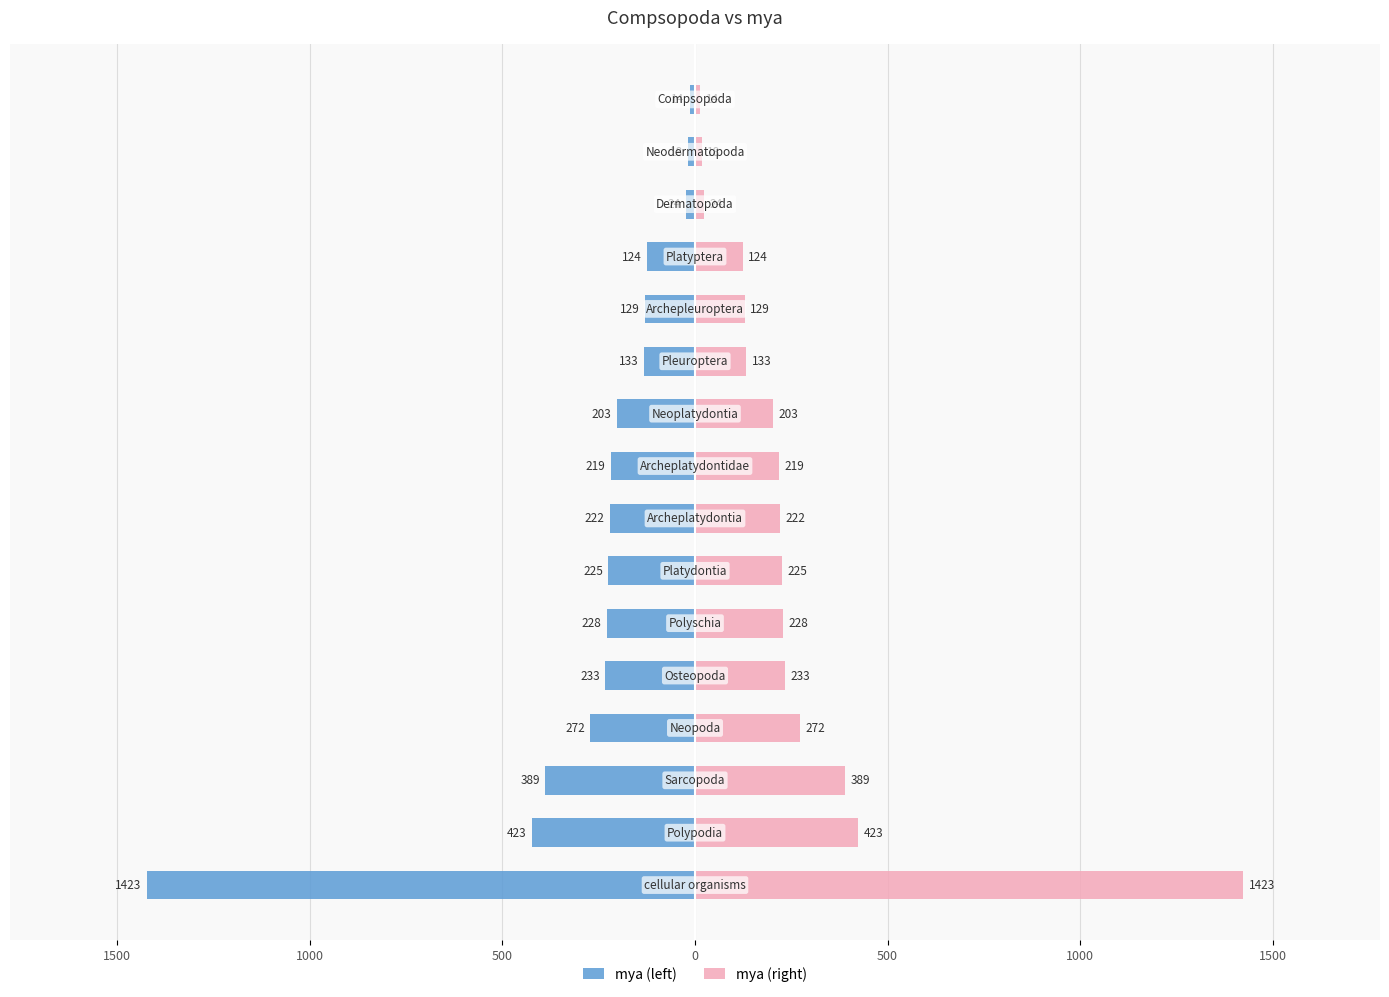

Is it true that mya (left) equals -36 at 13?

False